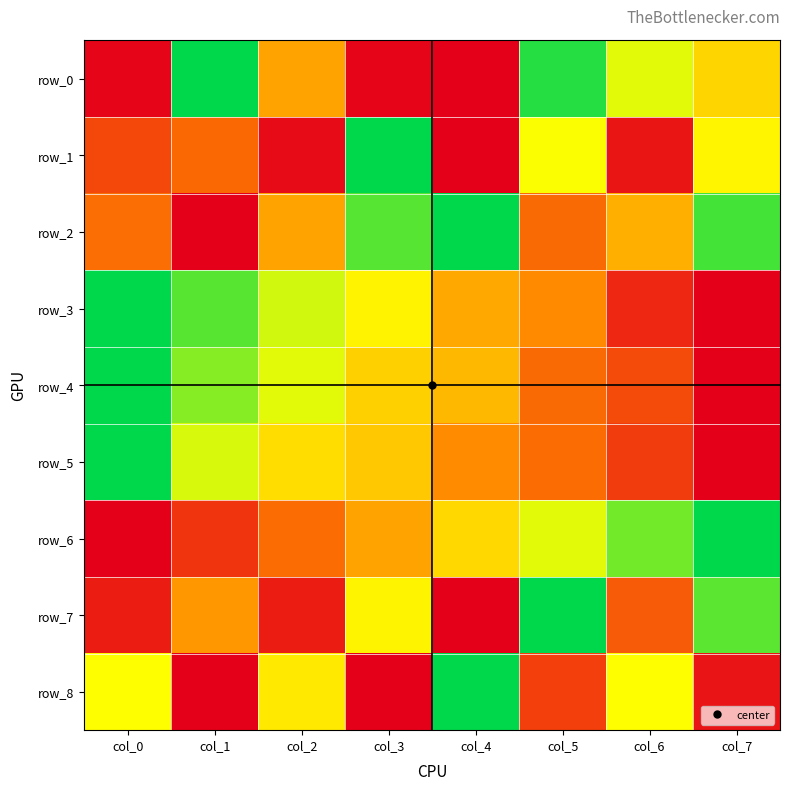

List the labels in order of row_3 value, largest first.

col_0, col_1, col_2, col_3, col_4, col_5, col_6, col_7